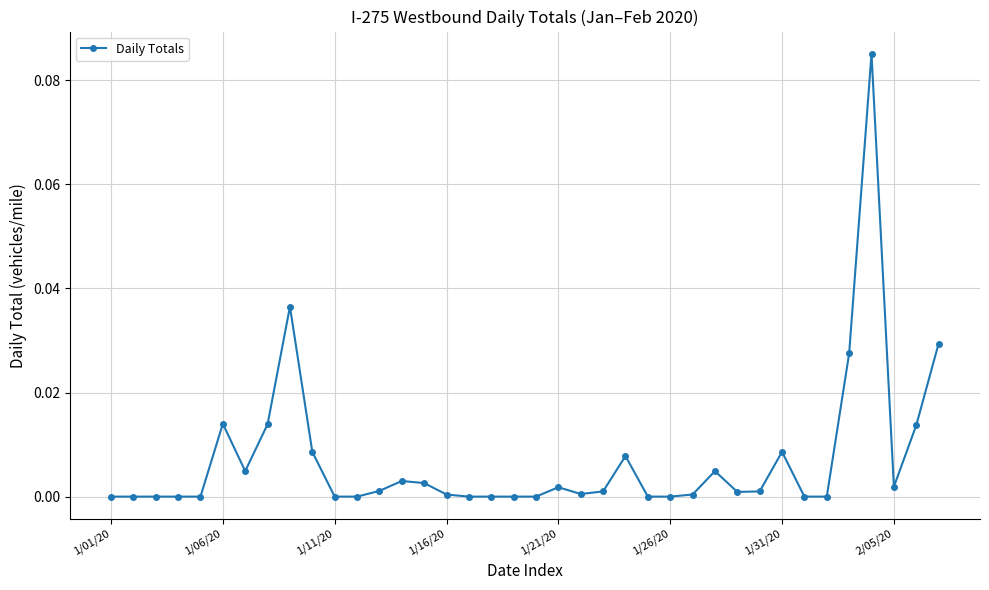

True or false: there are more than 0 points higher than both neighbors.

True